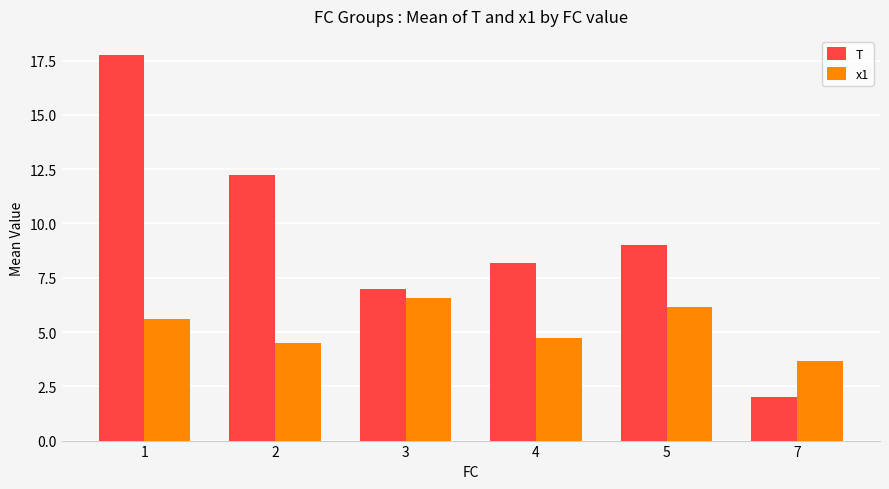

What is the smallest value displayed?

2.0